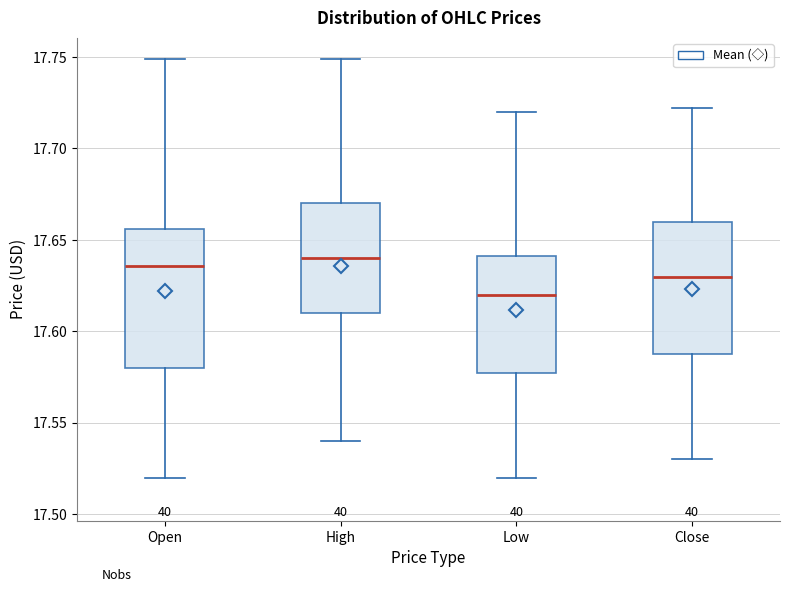

Reading left to right, read every box against the y-axis: the position of its median line, the range the box covers, and the ends of its whiskers. The values are not printed on the chart, so give them approximately, as read against the axis.

Open: median 17.635, box 17.580 to 17.655, whiskers 17.520 to 17.750
High: median 17.640, box 17.610 to 17.670, whiskers 17.540 to 17.750
Low: median 17.620, box 17.580 to 17.640, whiskers 17.520 to 17.720
Close: median 17.630, box 17.590 to 17.660, whiskers 17.530 to 17.720